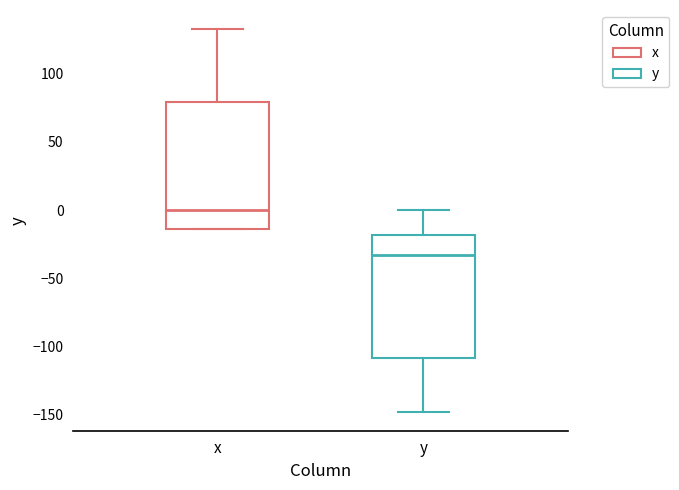

Where is the upper edge of the box for x on the y-axis? The values are not printed on the chart, so give them approximately, as read against the axis.

80